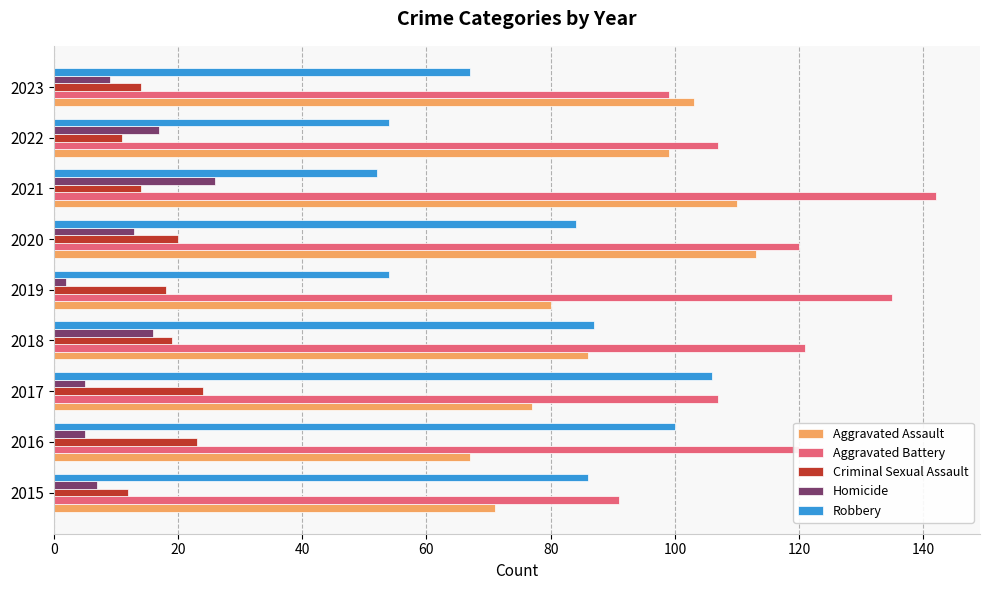

How many values in the Robbery series are below 84?

4